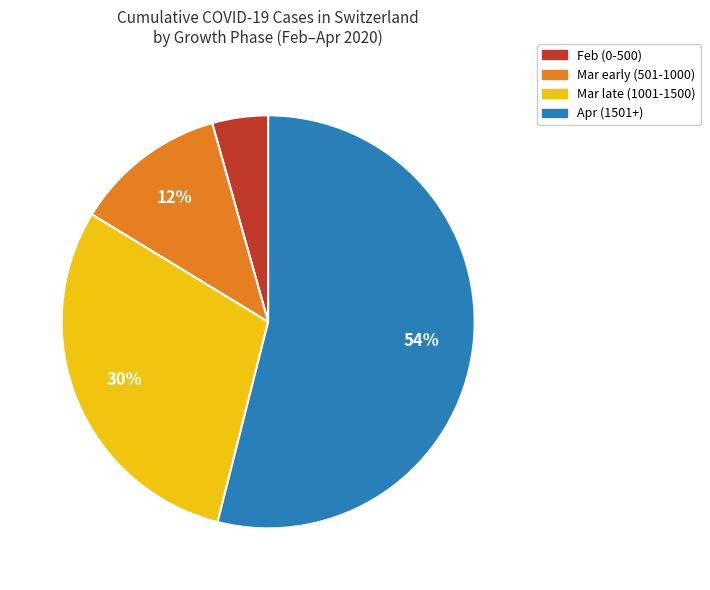

Does any single category account for the majority?

Yes